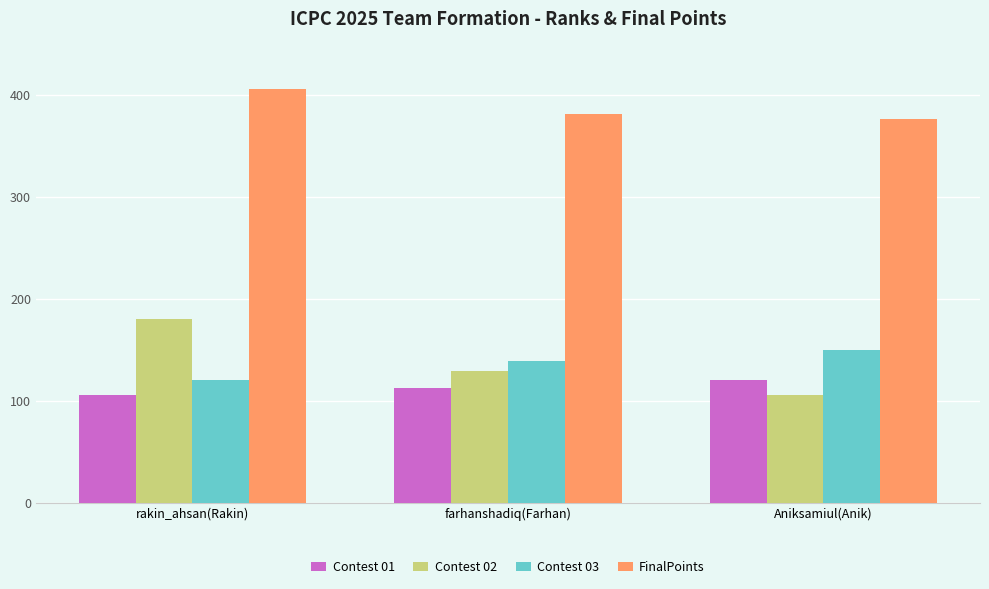

Which series has the largest range (max minus min)?

Contest 02